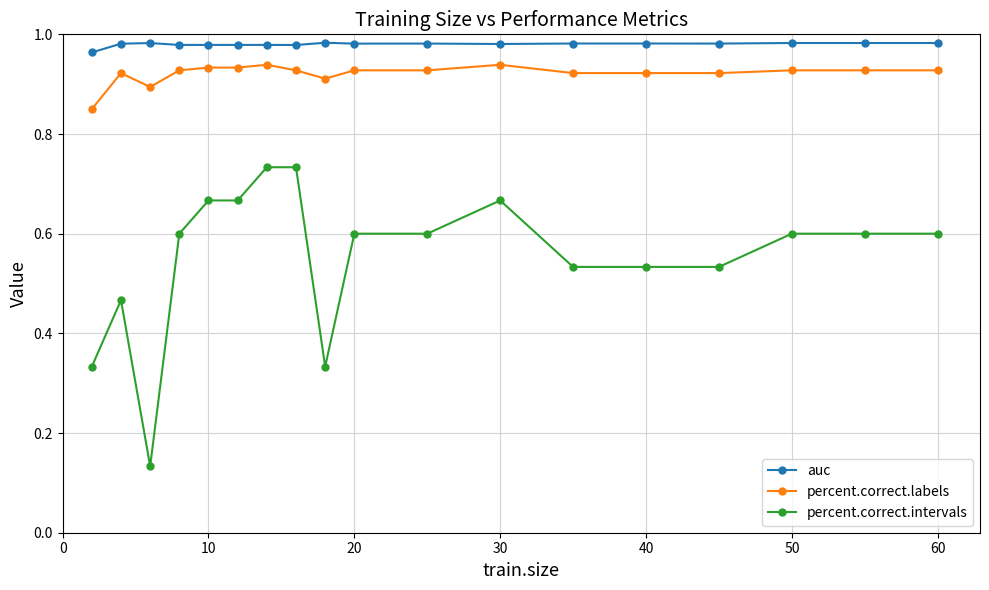

True or false: percent.correct.intervals has more than 0 points higher than both neighbors.

True